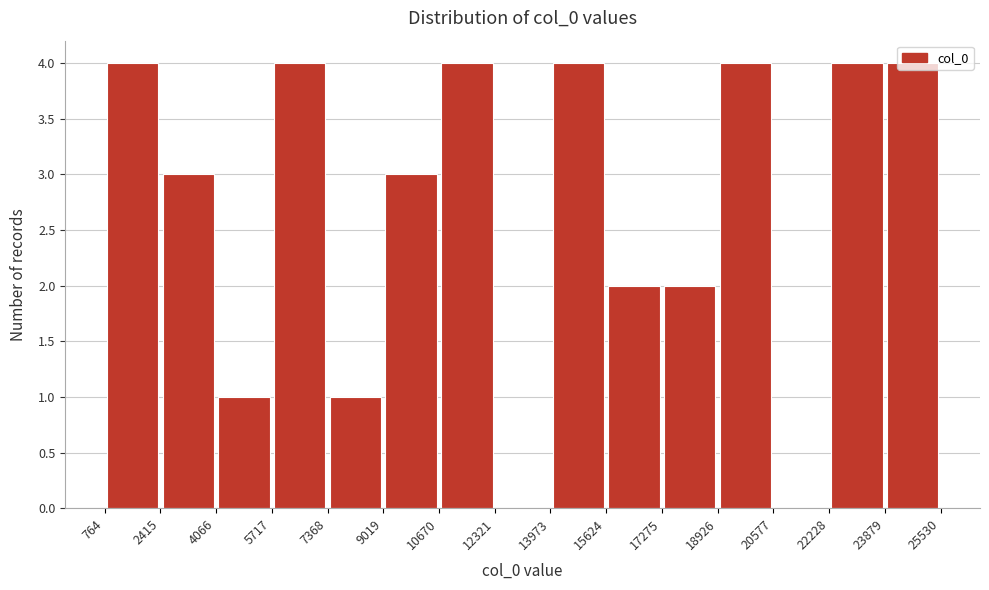

Reading left to right, list every bar in this chart as the range it spans on the x-axis followed by its height. The values are not printed on the chart, so give them approximately, as read against the axis.

764 to 2415: 4
2415 to 4066: 3
4066 to 5717: 1
5717 to 7368: 4
7368 to 9019: 1
9019 to 10670: 3
10670 to 12321: 4
12321 to 13973: 0
13973 to 15624: 4
15624 to 17275: 2
17275 to 18926: 2
18926 to 20577: 4
20577 to 22228: 0
22228 to 23879: 4
23879 to 25530: 4